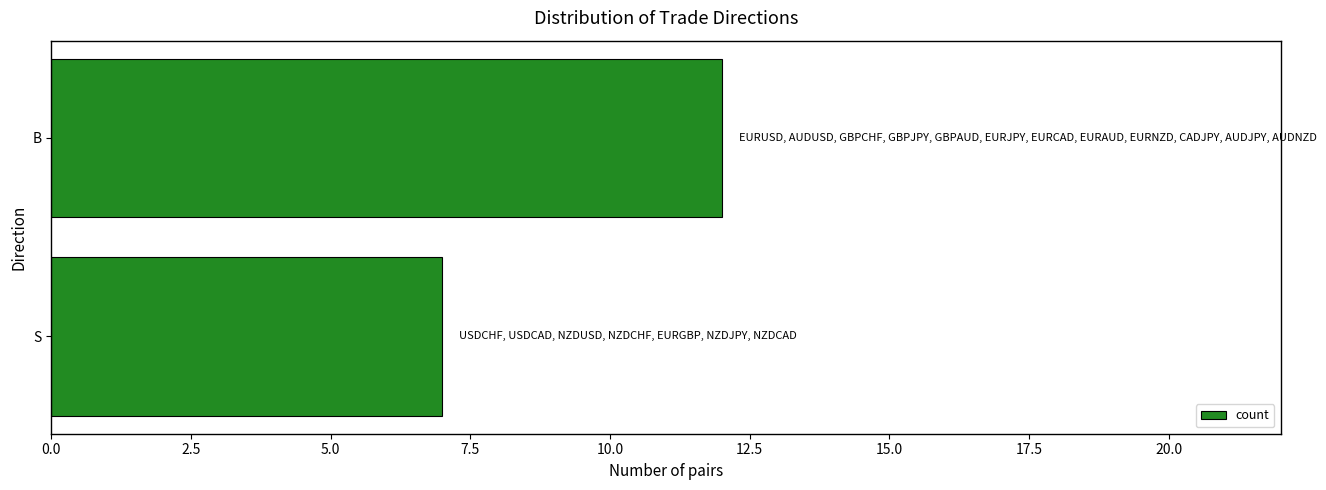

Rank the categories by value from lowest to highest.

S, B